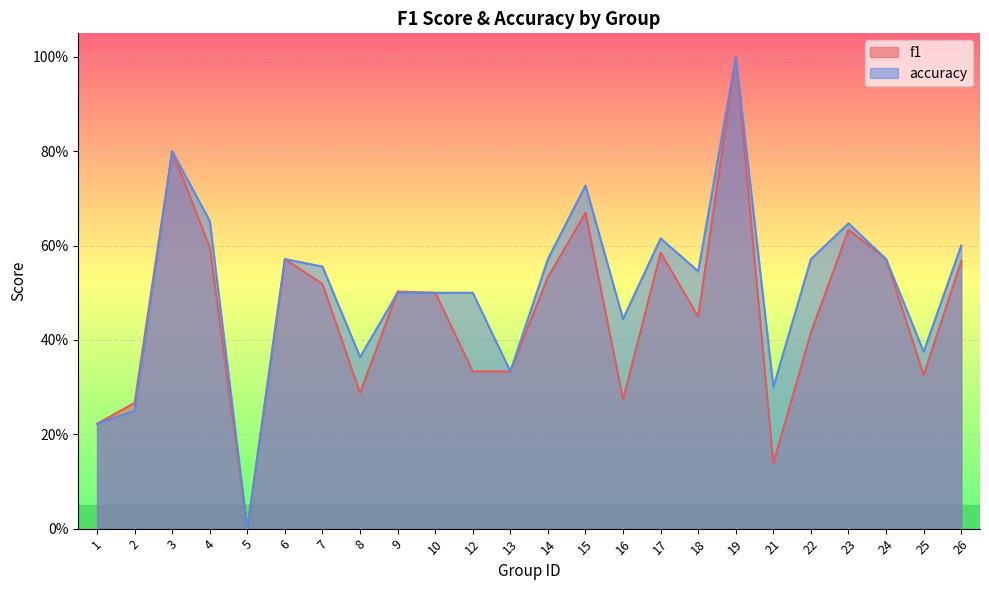

Count the number of data series in this chart.

2